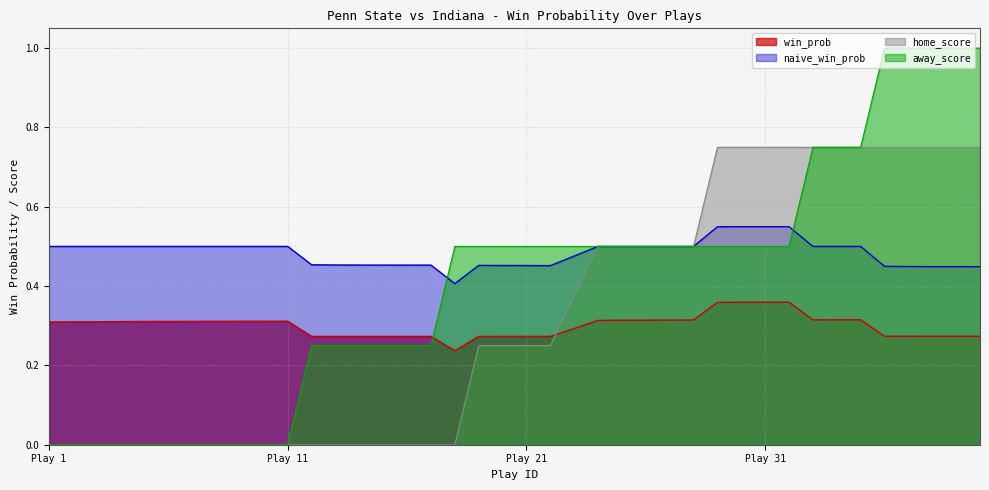

What is the maximum value shown in the chart?

1.0